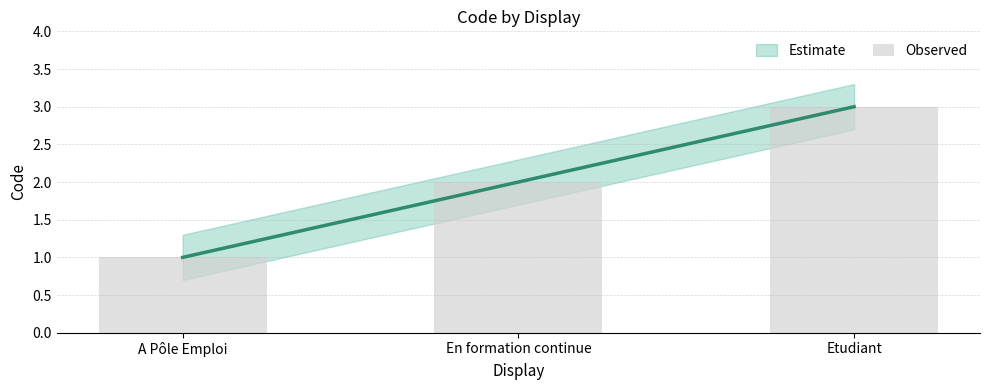

What is the greatest value displayed?

3